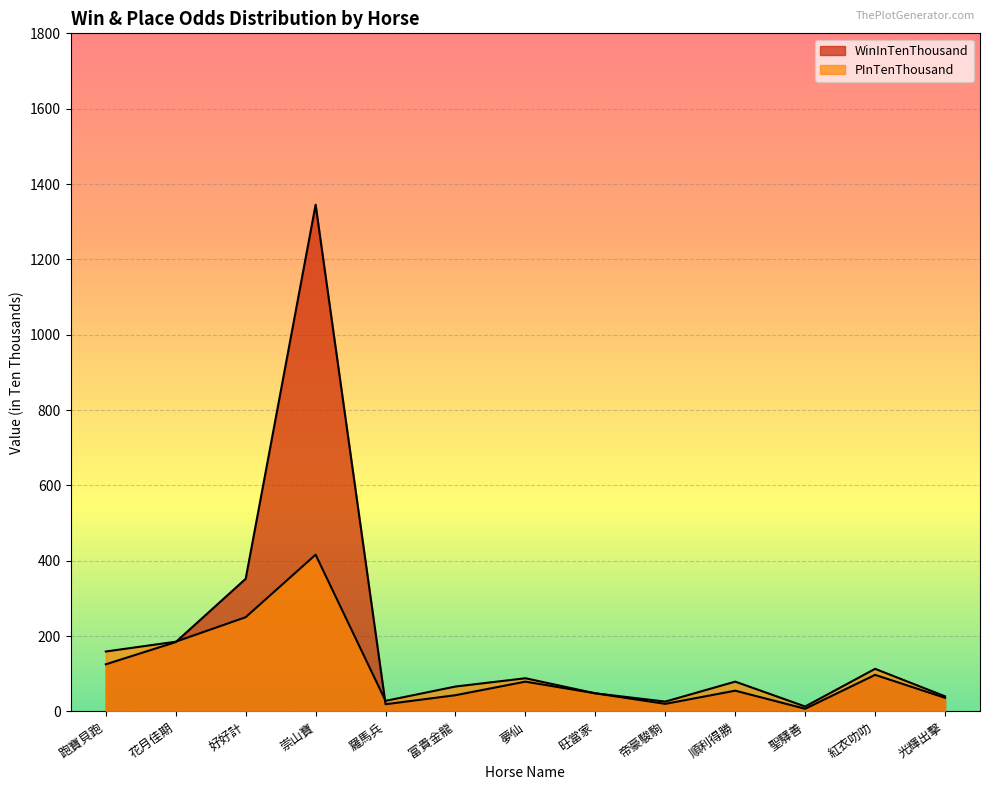

What is the smallest value displayed?

7